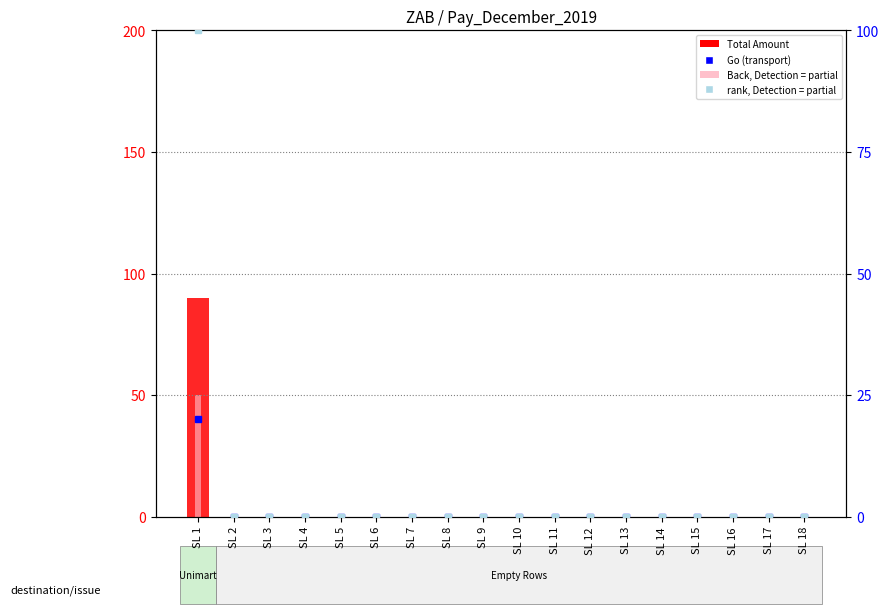

How many positive values does the Back series have?

1